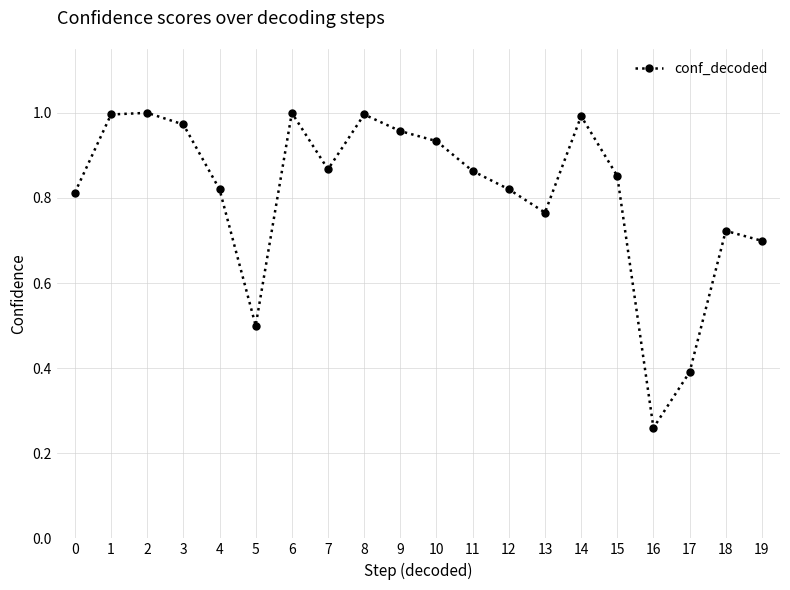

Is it true that the value at 7 is 0.3?

False